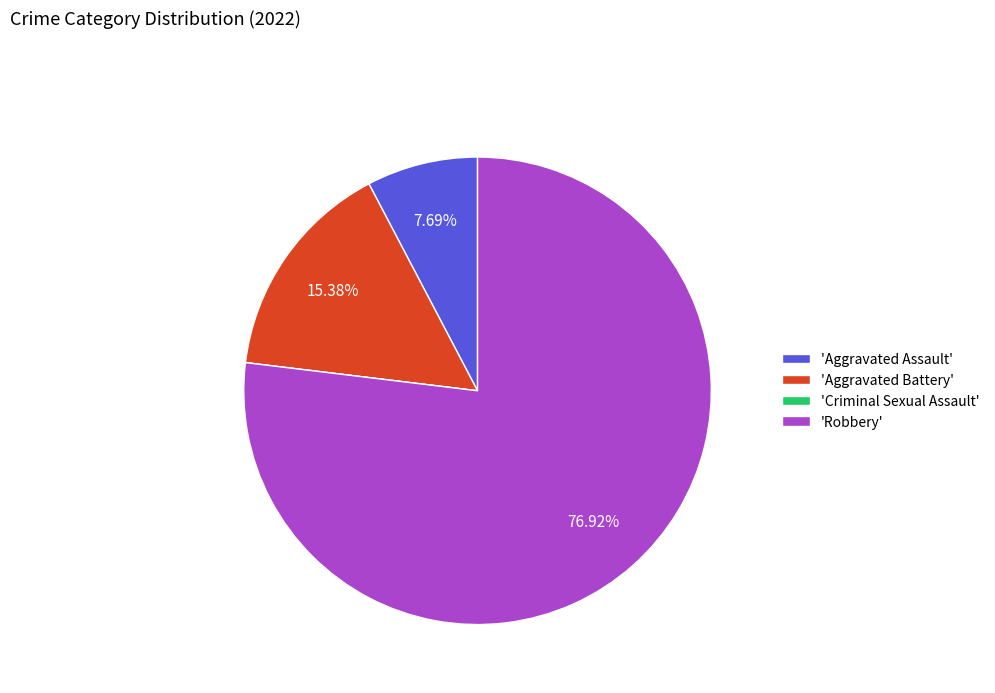

Do 'Aggravated Assault' and 'Aggravated Battery' together represent more than half of the pie?

No